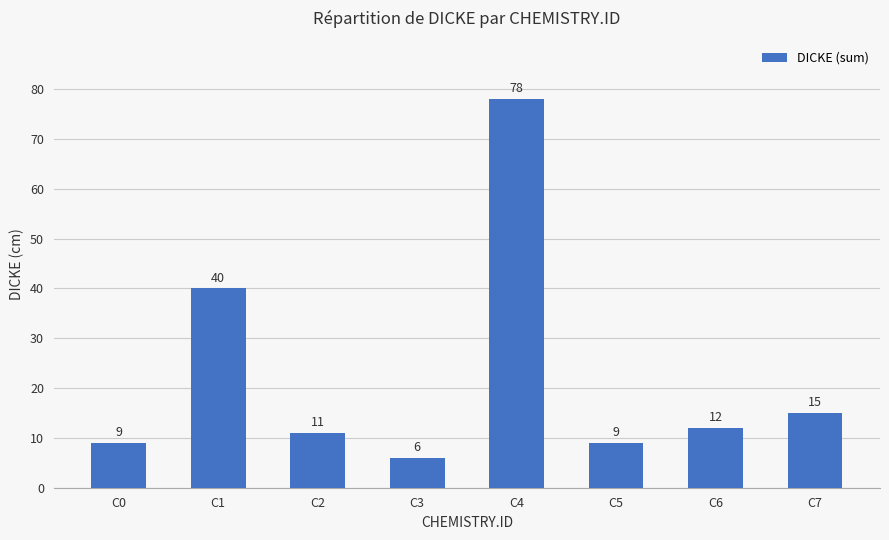

Are the bars grouped side by side (vs. stacked)?

No